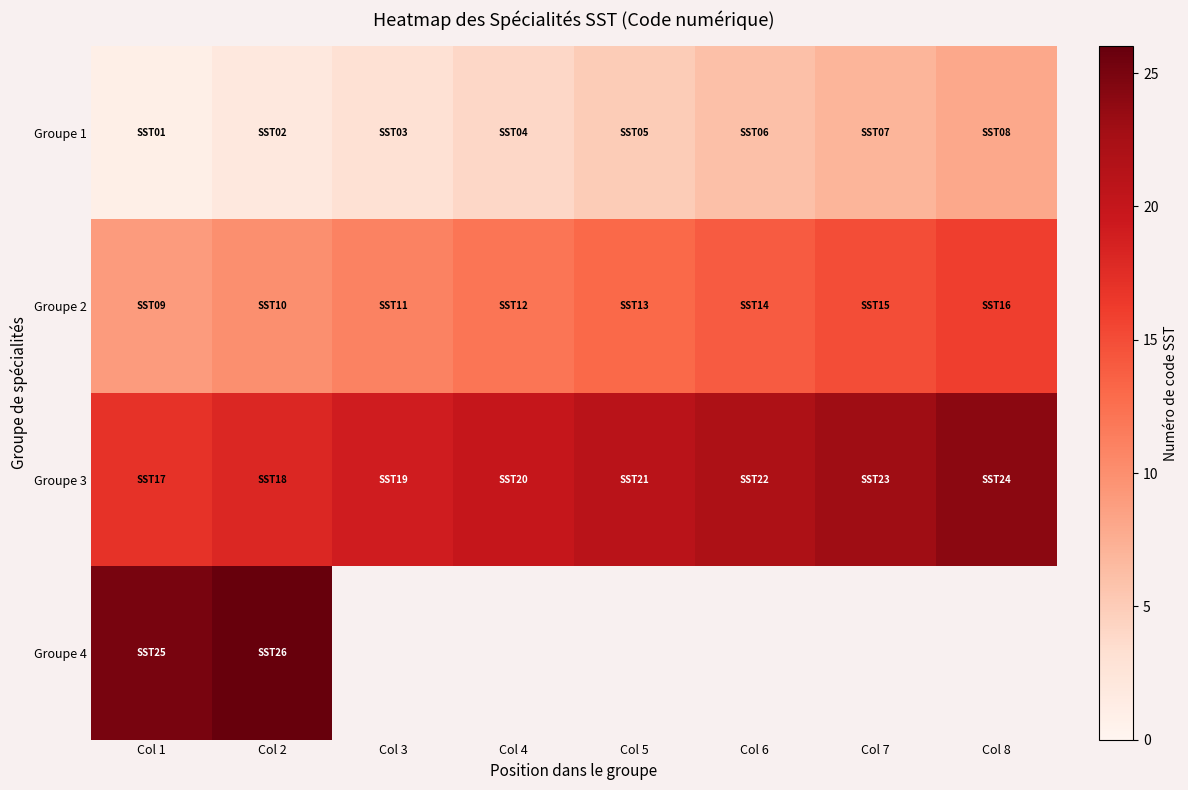

Rank the series by their average value, from lowest to highest.

Groupe 1, Groupe 2, Groupe 3, Groupe 4